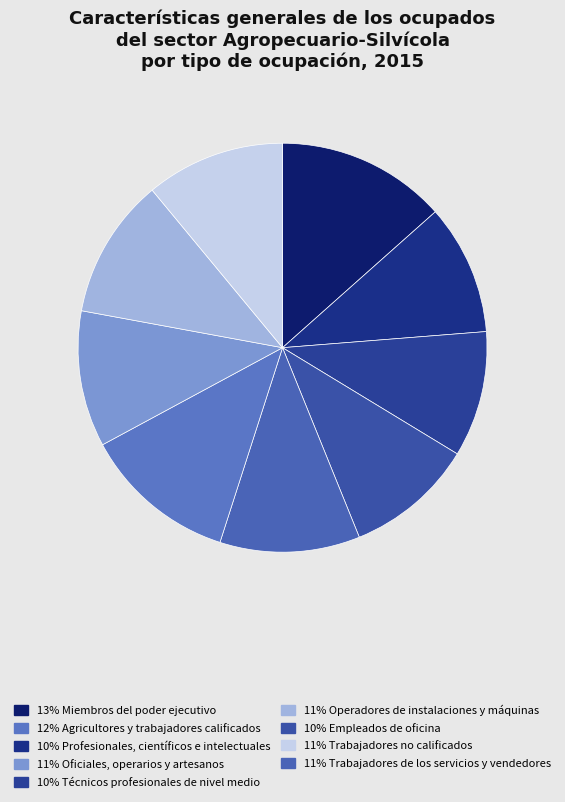

Count the number of slices in the pie.

9